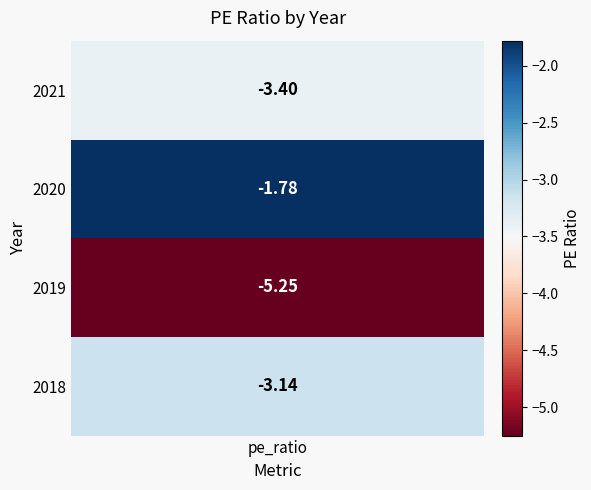

List the labels in order of value, smallest first.

2019, 2021, 2018, 2020